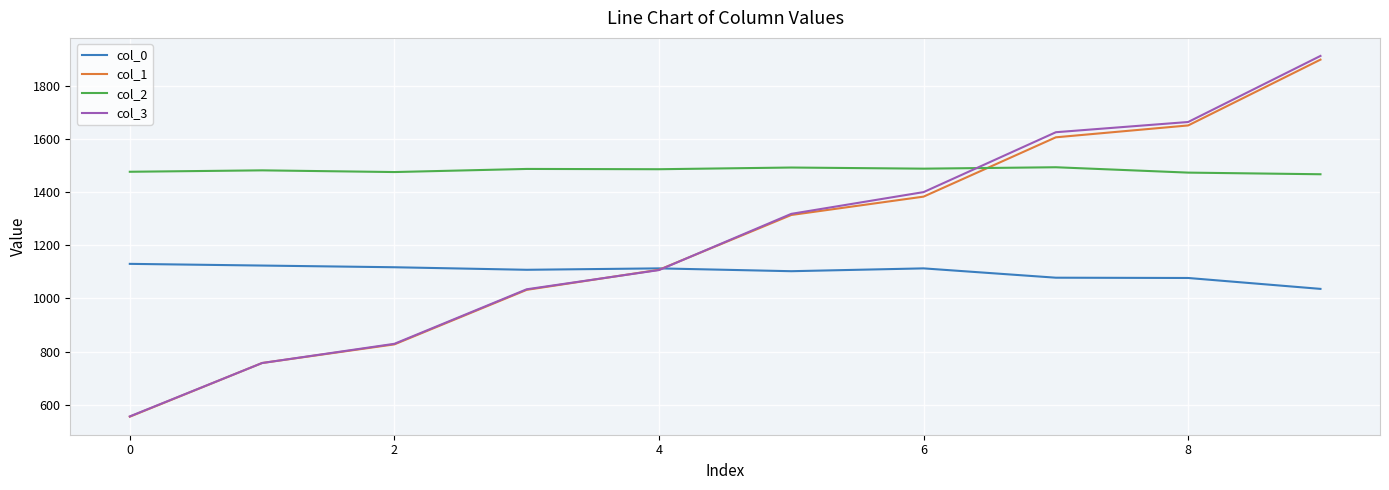

What is the difference between the maximum and minimum values in the col_0 series?

94.3